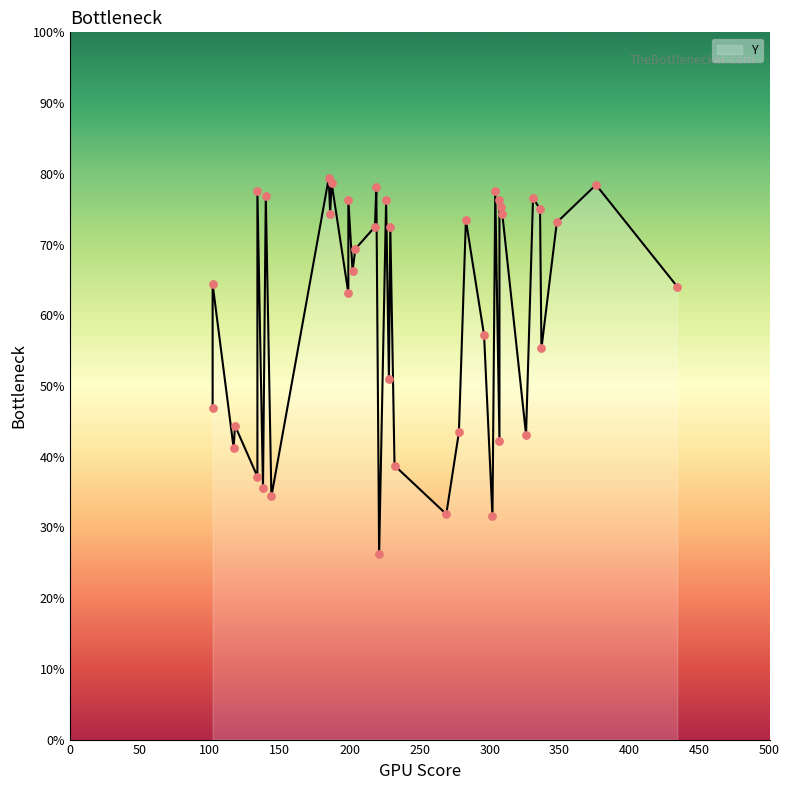

Approximately how many times larger is the value at 38 compared to 30?

1.0